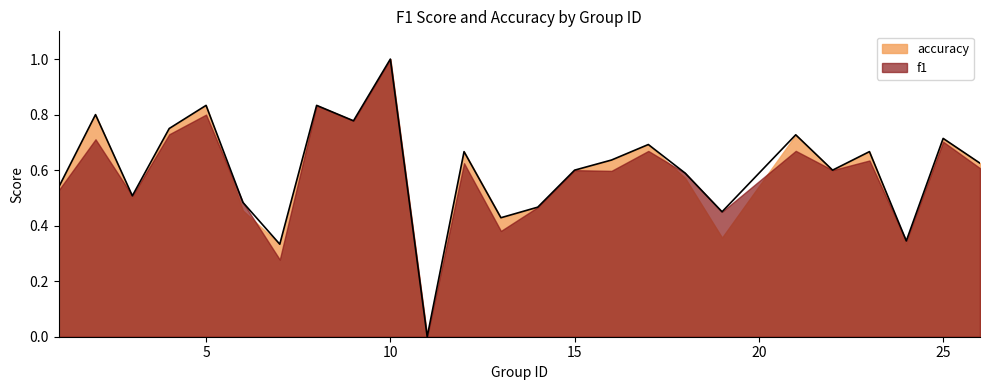

Count the number of categories in the chart.

25